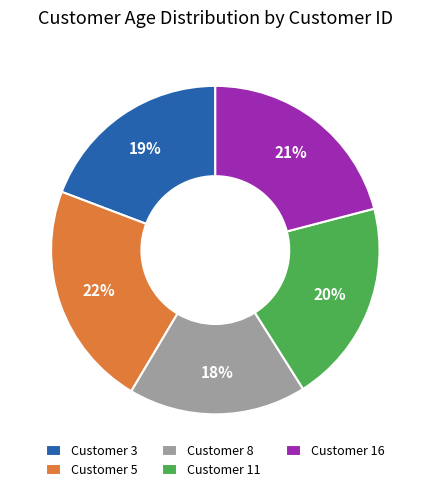

Rank the categories by value from lowest to highest.

Customer 8, Customer 3, Customer 11, Customer 16, Customer 5